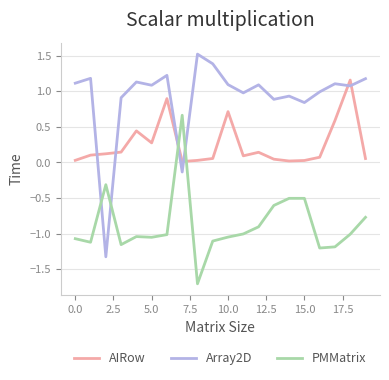

How many times do Array2D and AIRow cross each other?

6